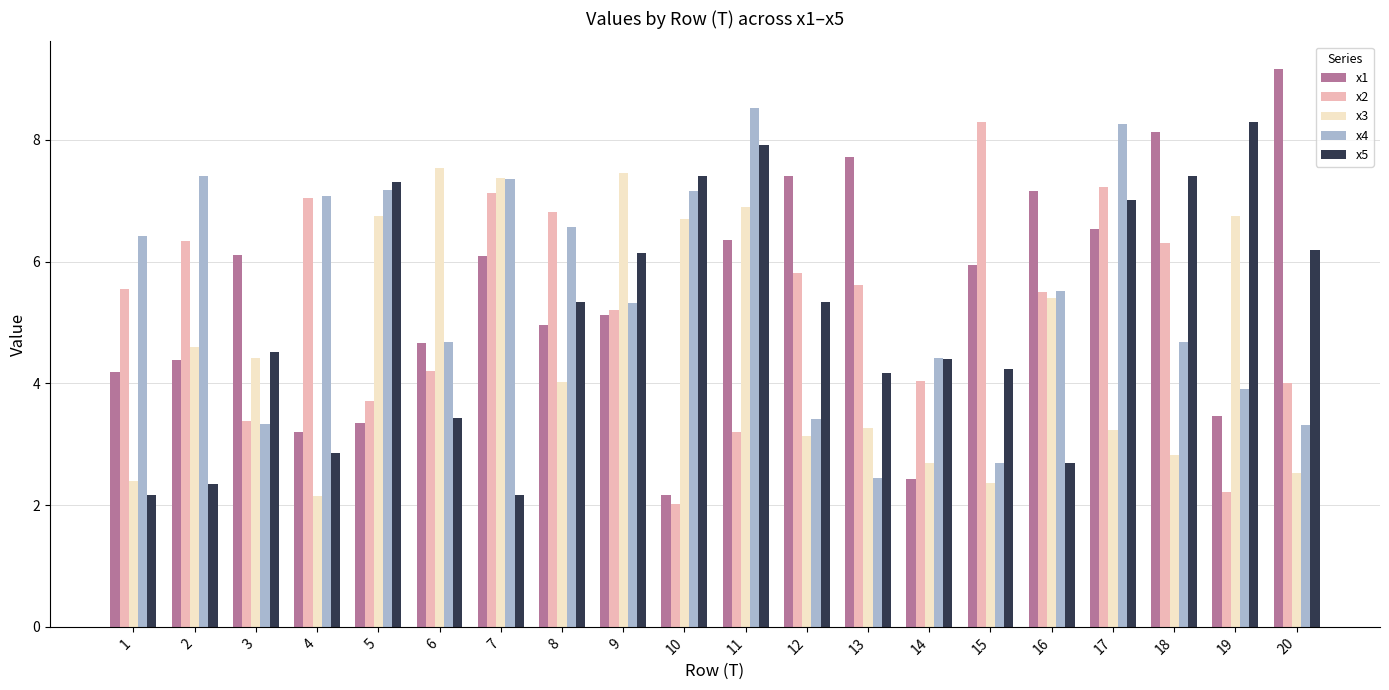

Which category has the lowest value in the x3 series?

4